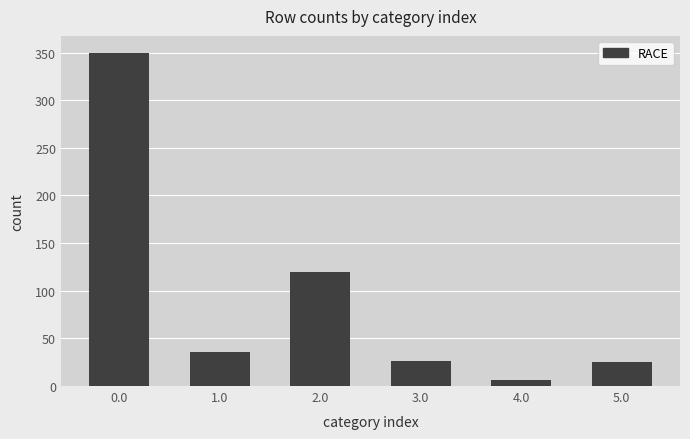

What is the sum of the values at 4.0 and 2.0?

126